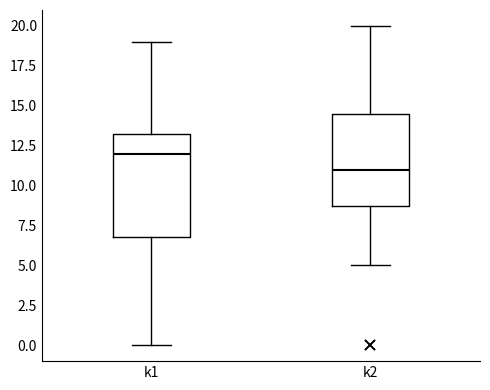

Reading left to right, transcribe this box plot: for each box, give where its median line is, the range the box spans, and where its two whiskers end, as read against the y-axis. The values are not printed on the chart, so give them approximately, as read against the axis.

k1: median 12.0, box 7.0 to 13.5, whiskers 0.0 to 19.0
k2: median 11.0, box 9.0 to 14.5, whiskers 5.0 to 20.0